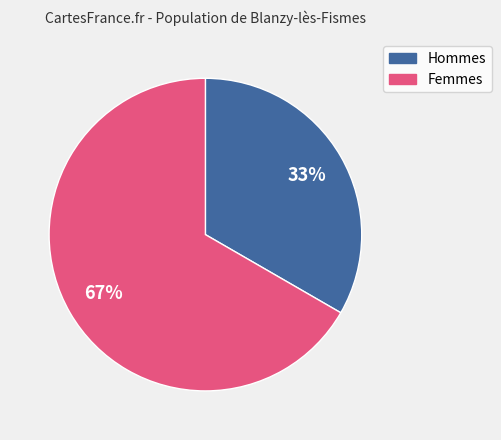

Is there a majority slice in this chart?

Yes